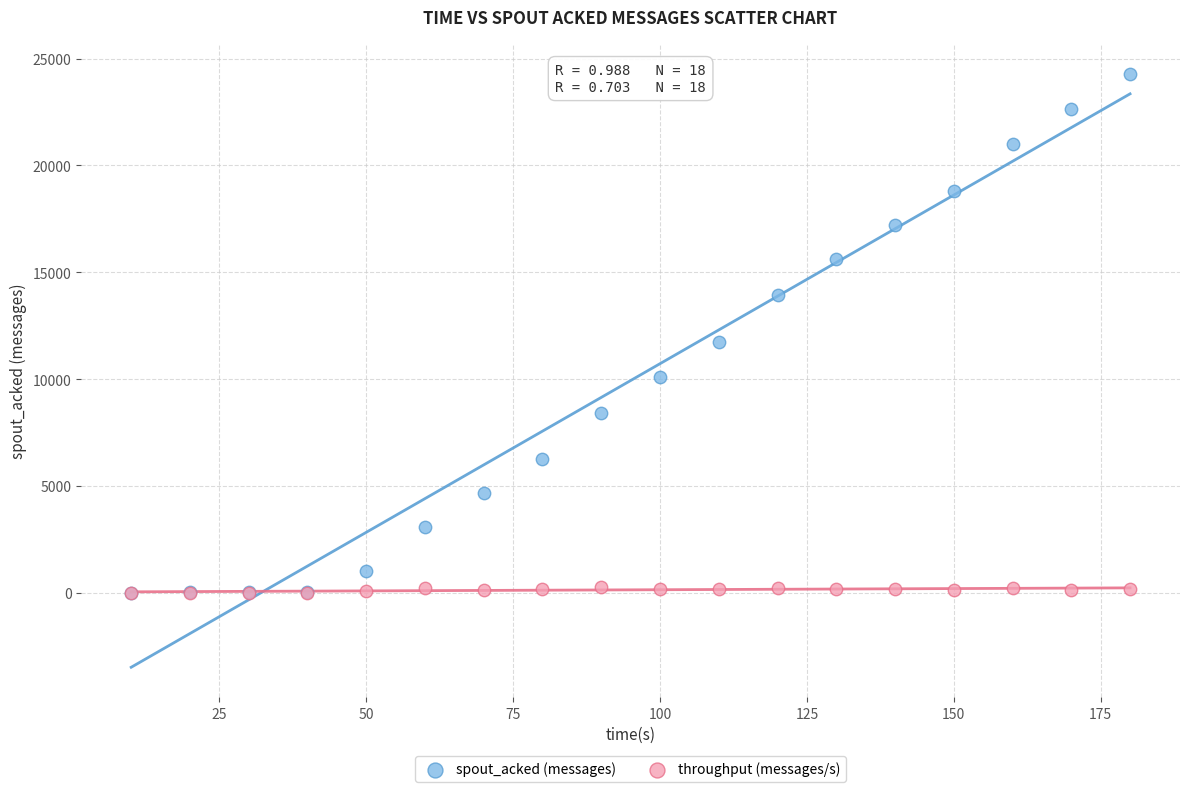

Across all series, what Y value is closest to 12150?

11740